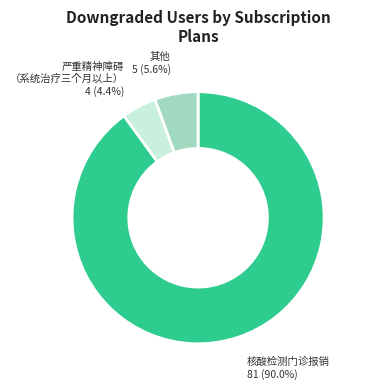

Is there a majority slice in this chart?

Yes